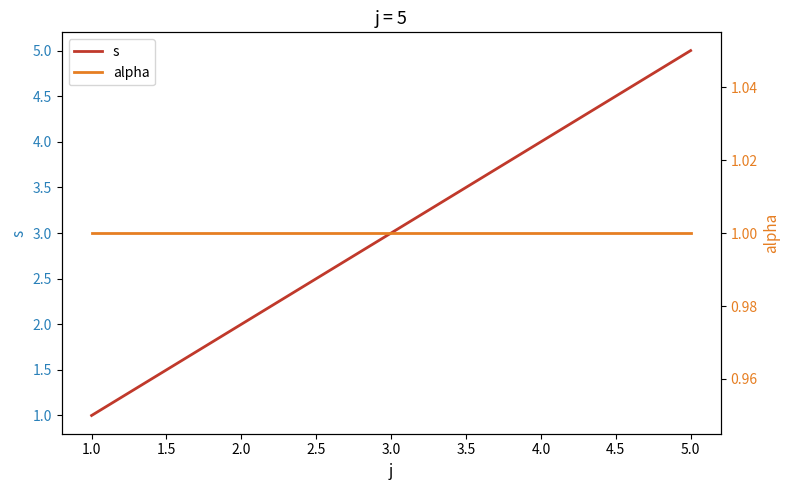

What is the minimum value shown in the chart?

1